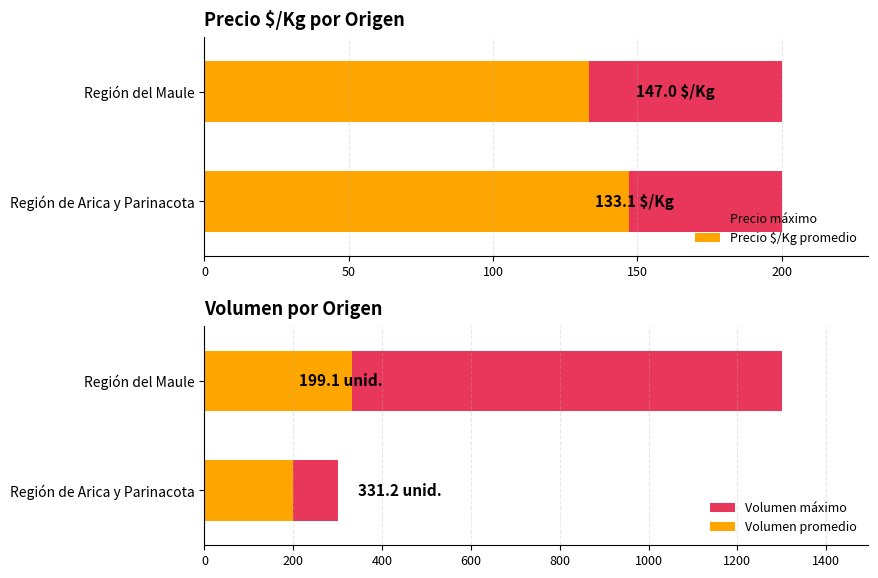

What is the greatest value displayed?

1300